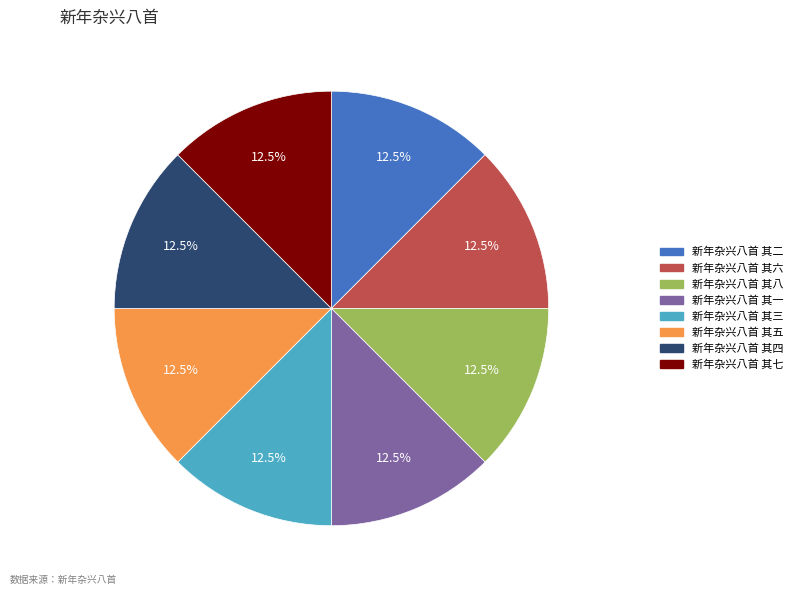

Does 新年杂兴八首 其七 account for over 50% of the chart?

No